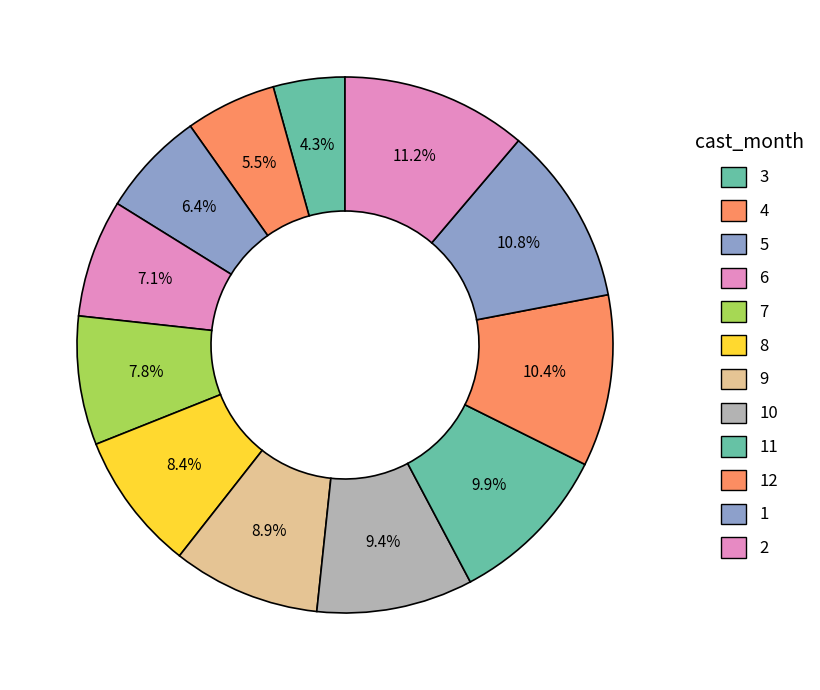

Does 10 represent more than half of the total?

No